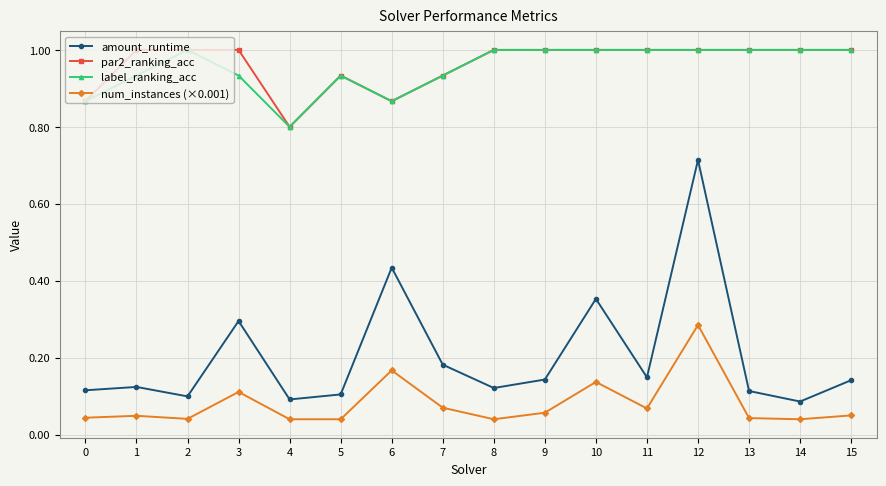

True or false: label_ranking_acc and amount_runtime cross at least once.

False